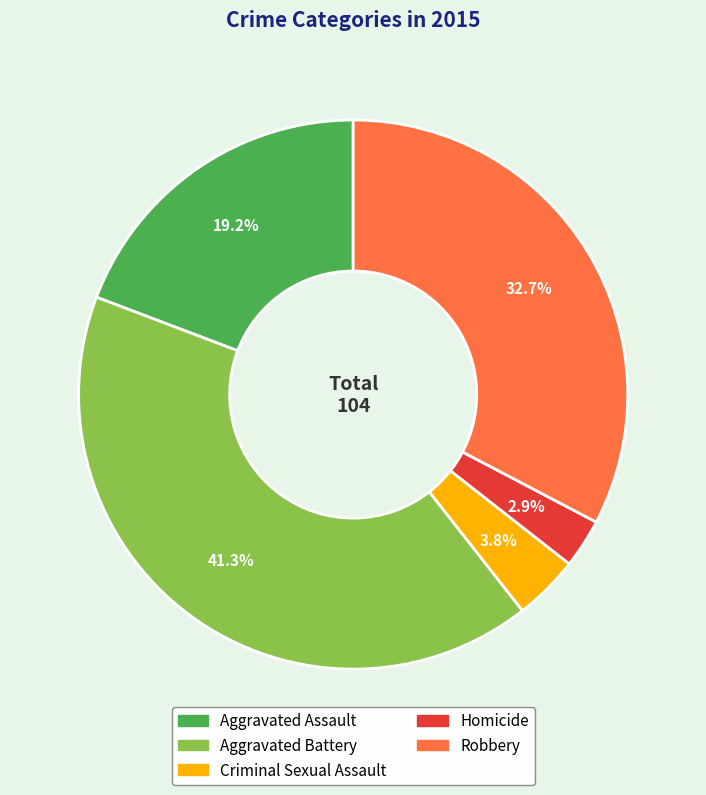

To the nearest percent, what is the combined percentage of Criminal Sexual Assault and Homicide?

7%